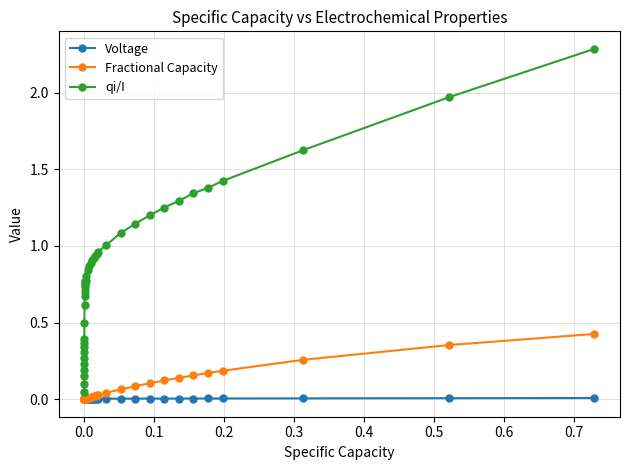

What are all the series names shown in the legend?

Voltage, Fractional Capacity, qi/I